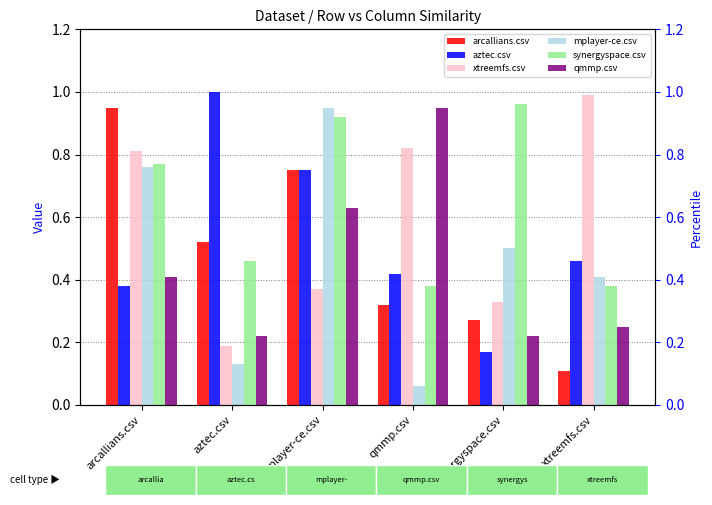

What position from the right is synergyspace.csv?

2